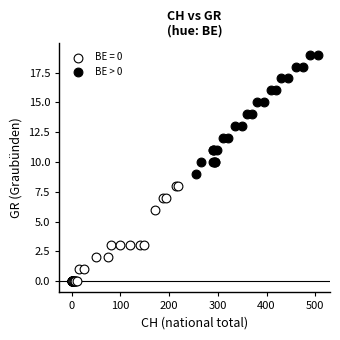

Which series reaches the minimum Y coordinate?

BE = 0